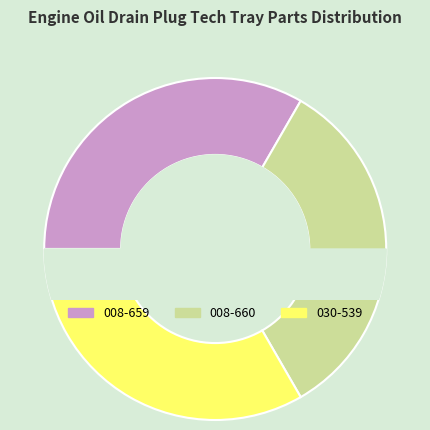

True or false: 008-660 accounts for 43% of the total.

False